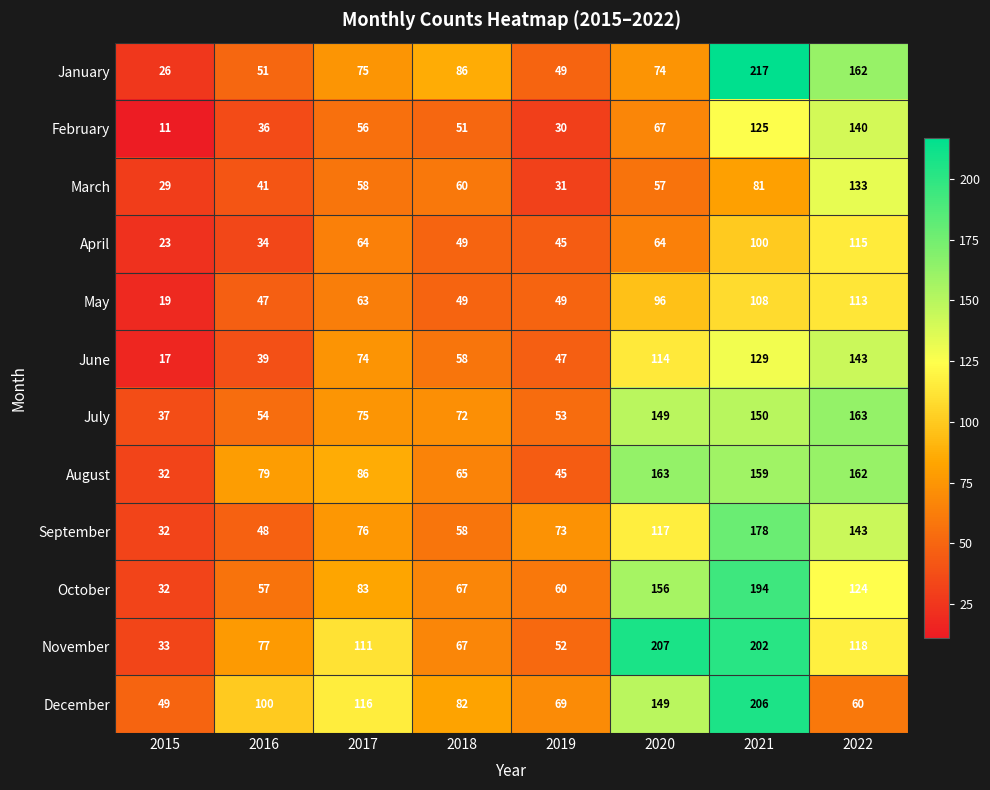

The value of April at 2020 is 112. True or false?

False